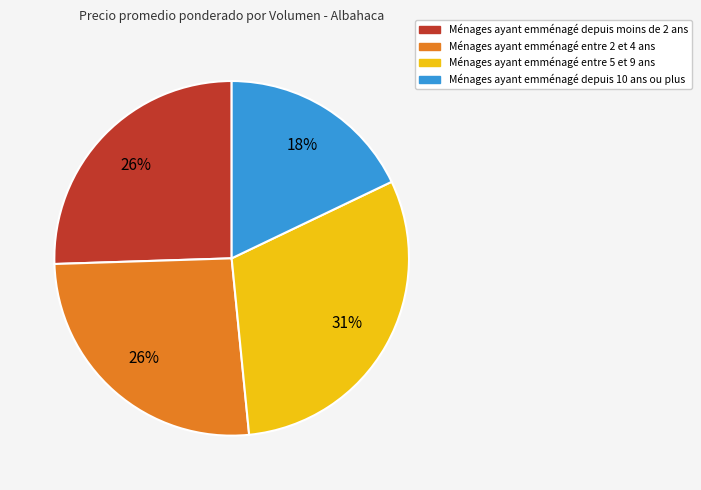

To the nearest percent, what is the average slice percentage?

25%